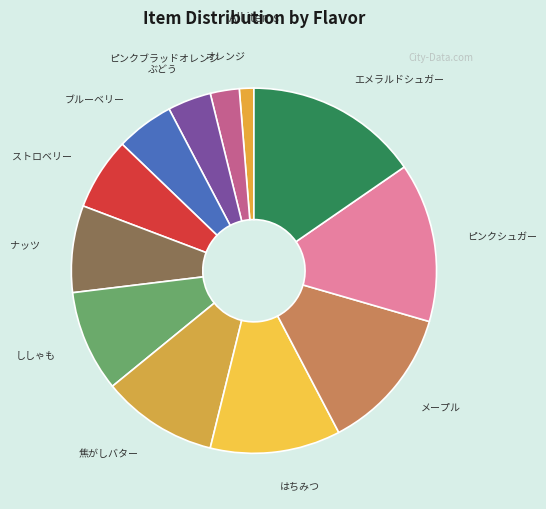

How many segments does this pie chart have?

12